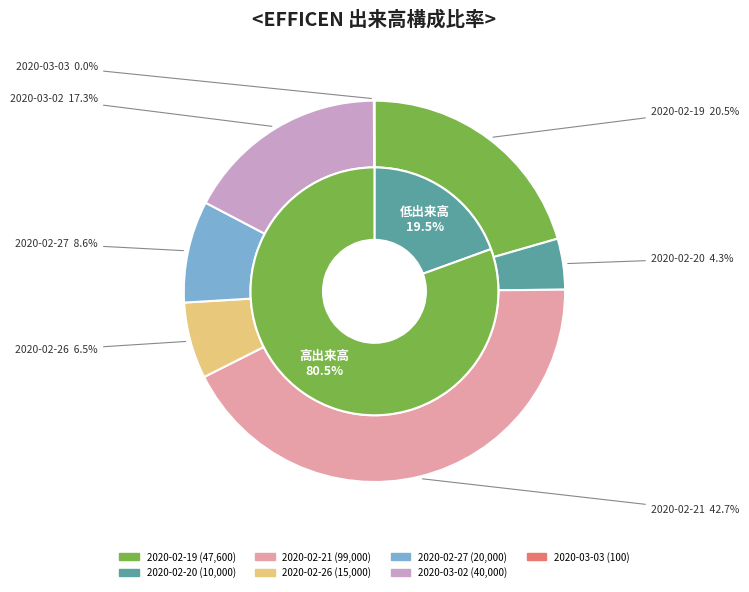

What percentage is the 2020-02-19 slice, to the nearest percent?

21%